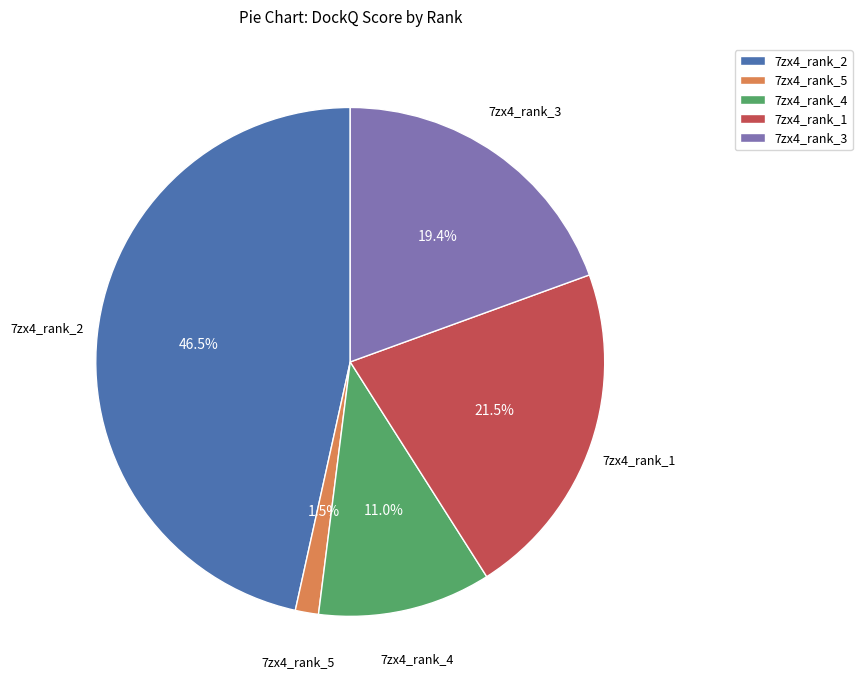

To the nearest percent, what is the combined percentage of 7zx4_rank_1 and 7zx4_rank_4?

33%